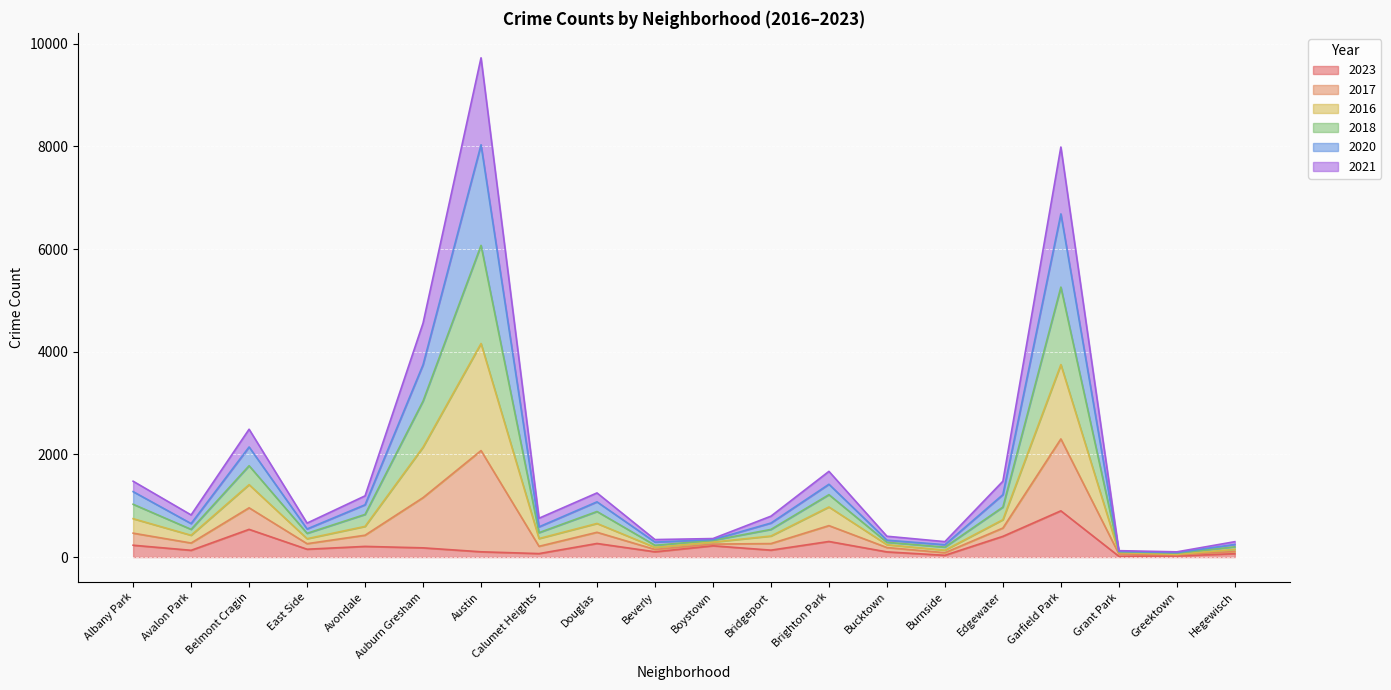

In 2023, how many points are higher than both neighbors (excluding endpoints)?

6